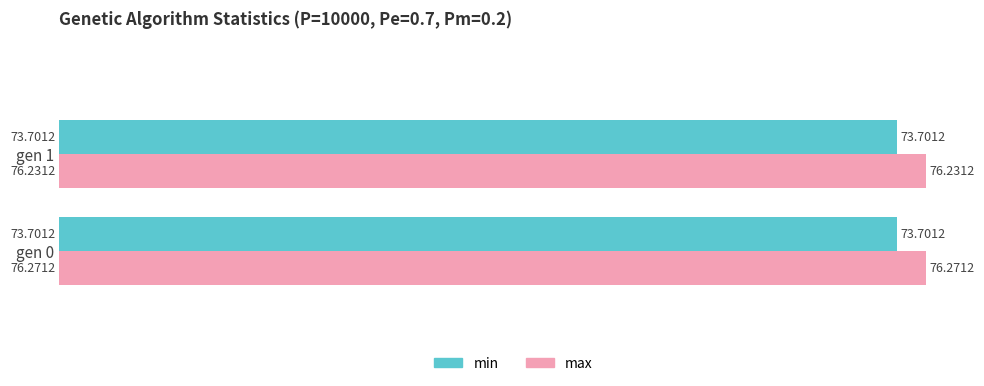

Rank the series at gen 1 from lowest to highest value.

min, max